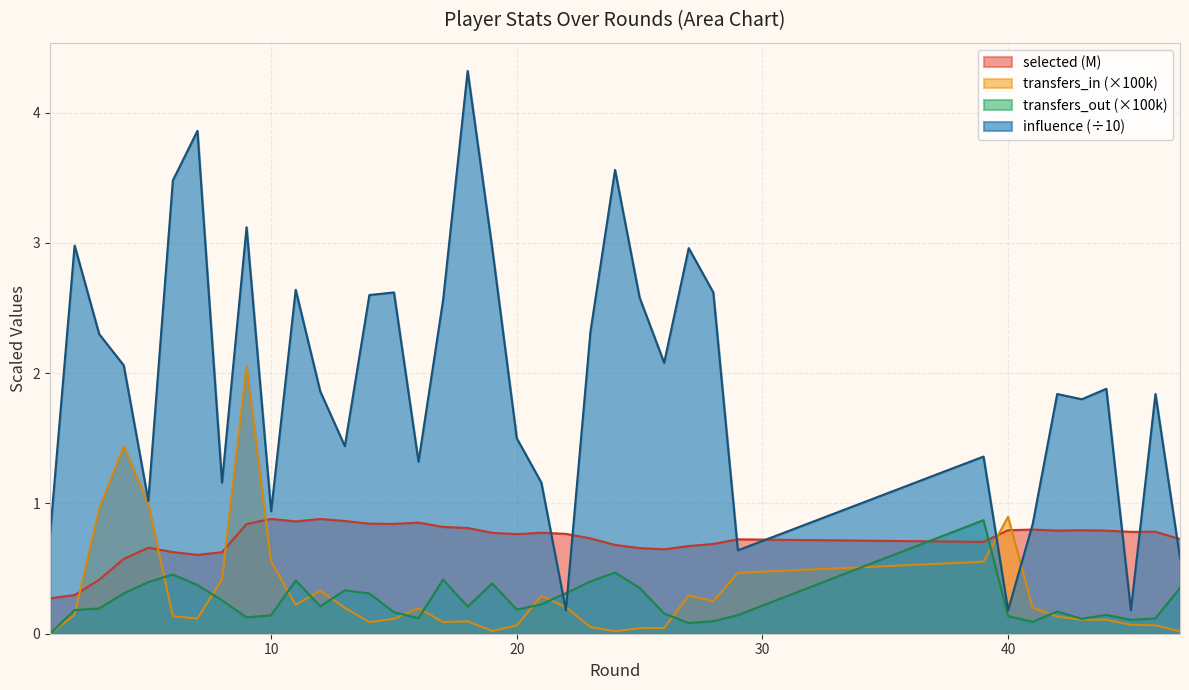

Reading right to left, what are all the values shown in this chart?

selected: 0.7	0.8	0.8	0.8	0.8	0.8	0.8	0.8	0.7	0.7	0.7	0.7	0.6	0.7	0.7	0.7	0.8	0.8	0.8	0.8	0.8	0.8	0.9	0.8	0.8	0.9	0.9	0.9	0.9	0.8	0.6	0.6	0.6	0.7	0.6	0.4	0.3	0.3
transfers_in: 0.0	0.1	0.1	0.1	0.1	0.1	0.2	0.9	0.6	0.5	0.2	0.3	0.0	0.0	0.0	0.1	0.2	0.3	0.1	0.0	0.1	0.1	0.2	0.1	0.1	0.2	0.3	0.2	0.6	2.1	0.4	0.1	0.1	1.0	1.4	1.0	0.1	0.0
transfers_out: 0.4	0.1	0.1	0.1	0.1	0.2	0.1	0.1	0.9	0.1	0.1	0.1	0.2	0.4	0.5	0.4	0.3	0.2	0.2	0.4	0.2	0.4	0.1	0.2	0.3	0.3	0.2	0.4	0.1	0.1	0.3	0.4	0.5	0.4	0.3	0.2	0.2	0.0
influence: 0.6	1.8	0.2	1.9	1.8	1.8	0.8	0.2	1.4	0.6	2.6	3.0	2.1	2.6	3.6	2.3	0.2	1.2	1.5	3.0	4.3	2.6	1.3	2.6	2.6	1.4	1.9	2.6	0.9	3.1	1.2	3.9	3.5	1.0	2.1	2.3	3.0	0.8